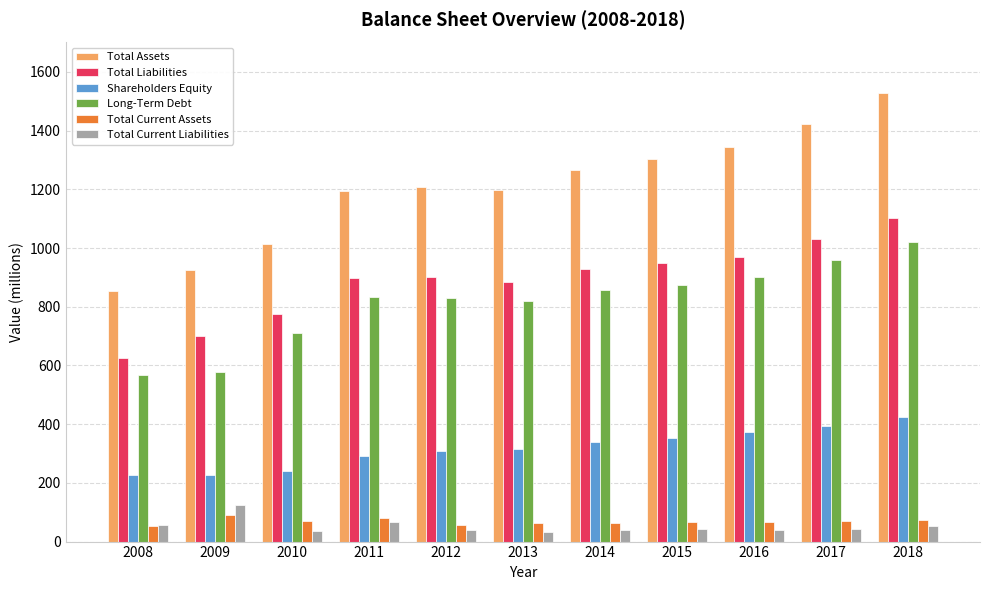

Is the value of Total Assets at 2014 greater than the value of Total Liabilities at 2010?

Yes